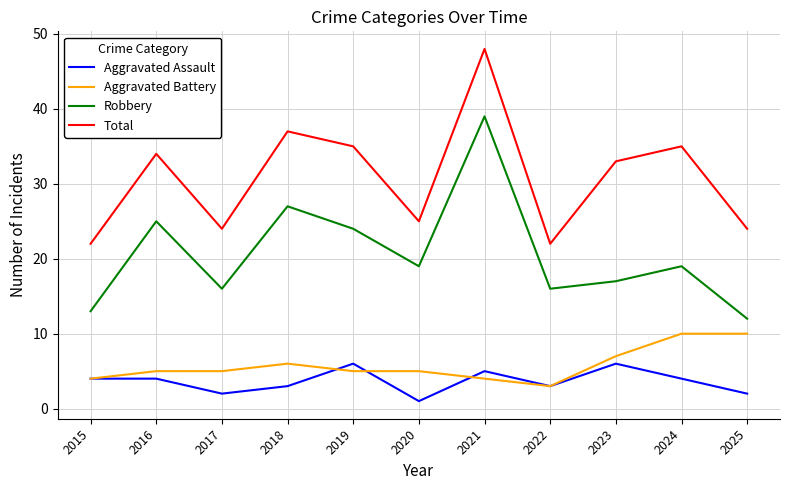

Reading right to left, extract all data points from this chart.

Aggravated Assault: 2025=2	2024=4	2023=6	2022=3	2021=5	2020=1	2019=6	2018=3	2017=2	2016=4	2015=4
Aggravated Battery: 2025=10	2024=10	2023=7	2022=3	2021=4	2020=5	2019=5	2018=6	2017=5	2016=5	2015=4
Robbery: 2025=12	2024=19	2023=17	2022=16	2021=39	2020=19	2019=24	2018=27	2017=16	2016=25	2015=13
Total: 2025=24	2024=35	2023=33	2022=22	2021=48	2020=25	2019=35	2018=37	2017=24	2016=34	2015=22